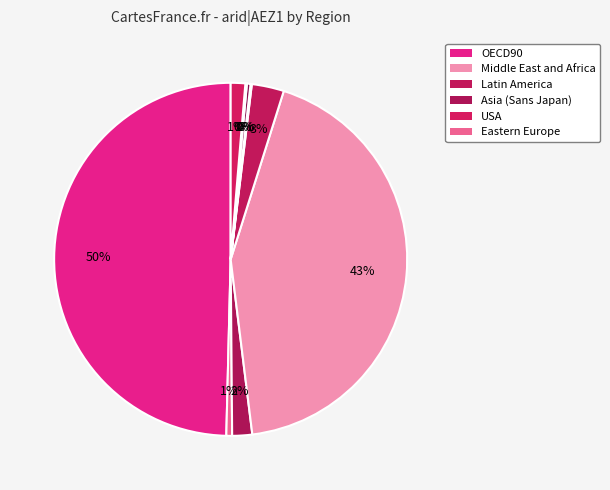

Is there a majority slice in this chart?

No